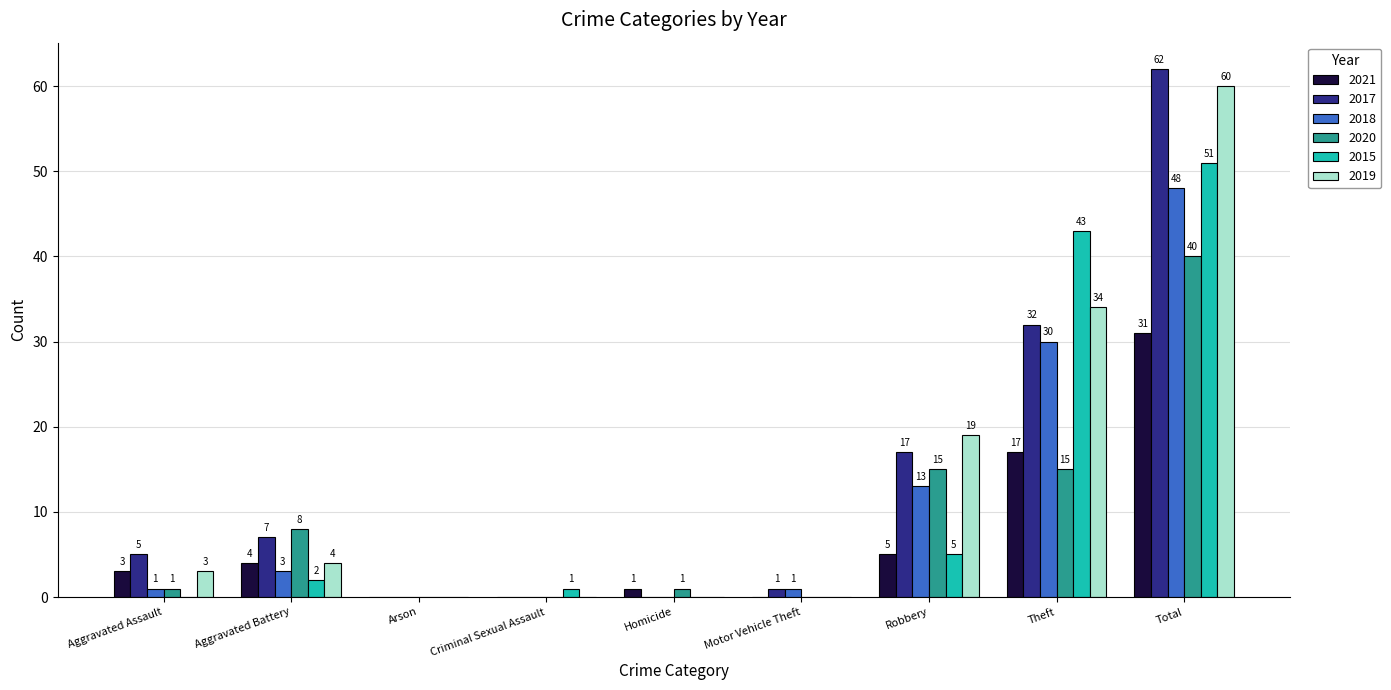

Is the value of 2018 at Robbery greater than the value of 2020 at Theft?

No